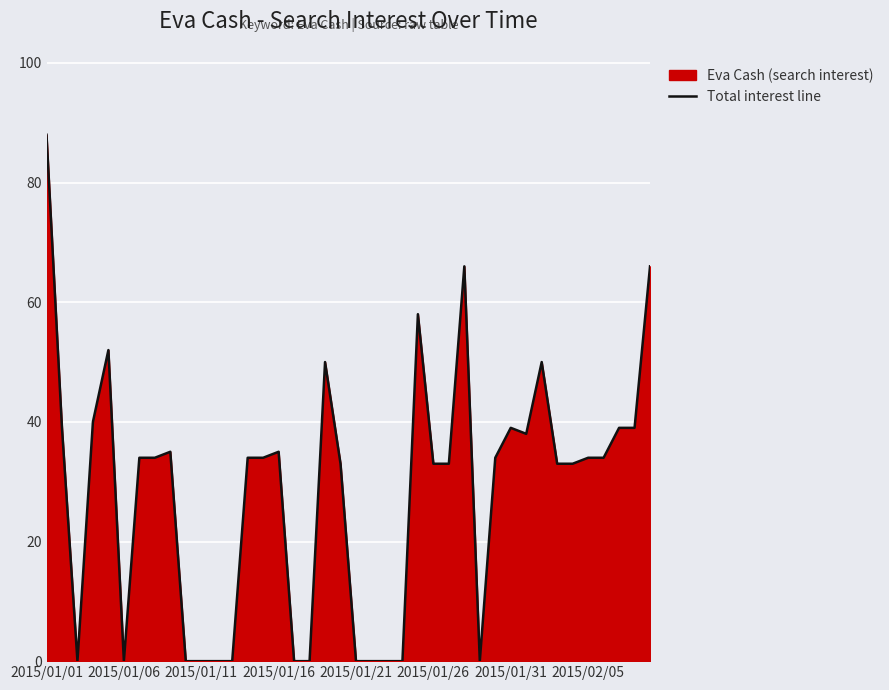

The value at 19 is 33. True or false?

True